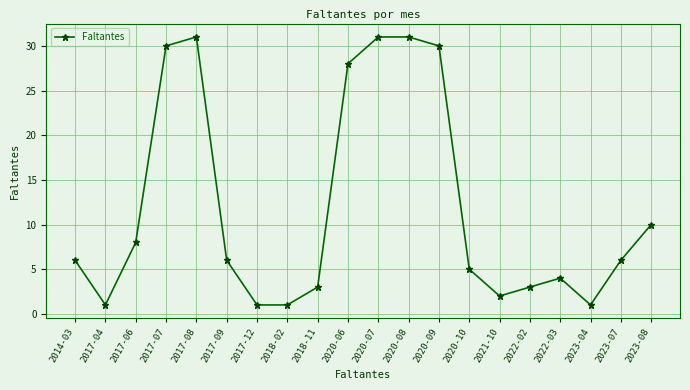

How many lines are shown in the chart?

1